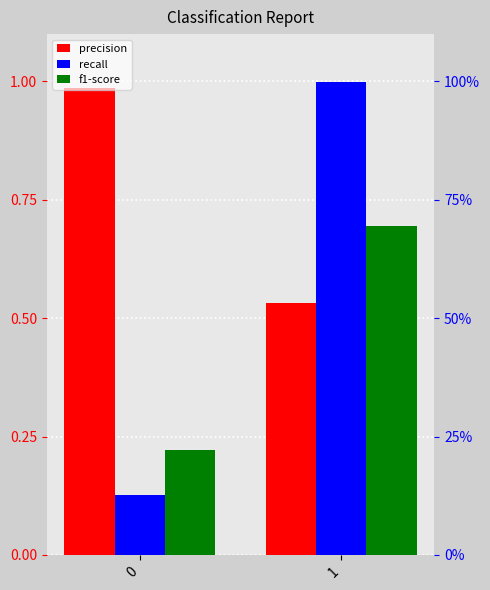

At which category does the chart reach its peak across all series?

1